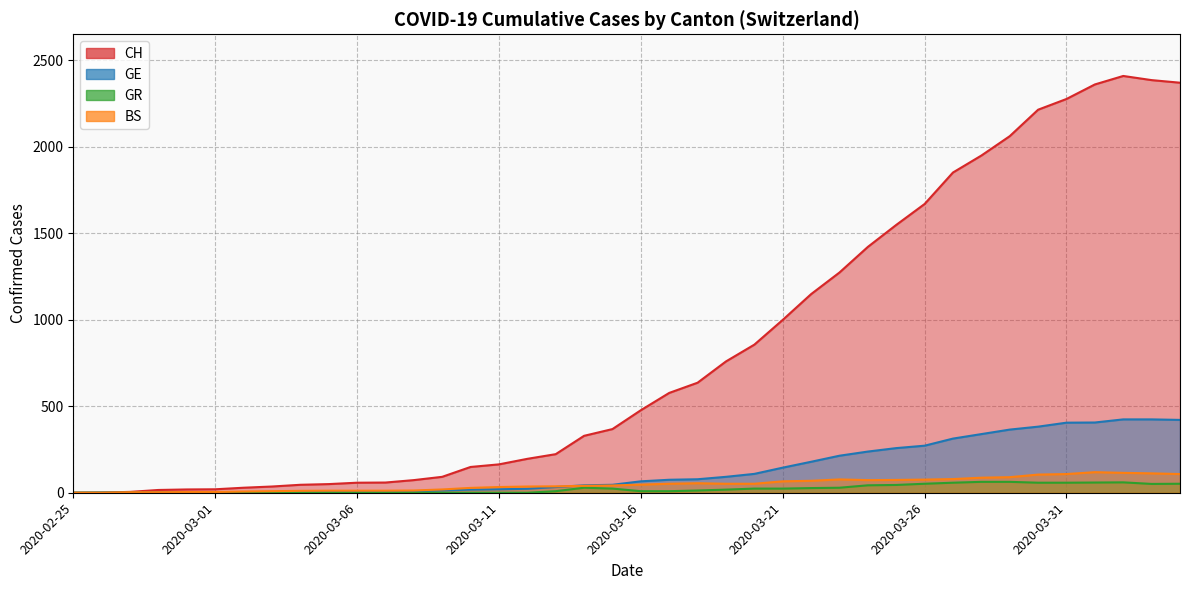

At how many categories does at least one series exceed 1020?

14